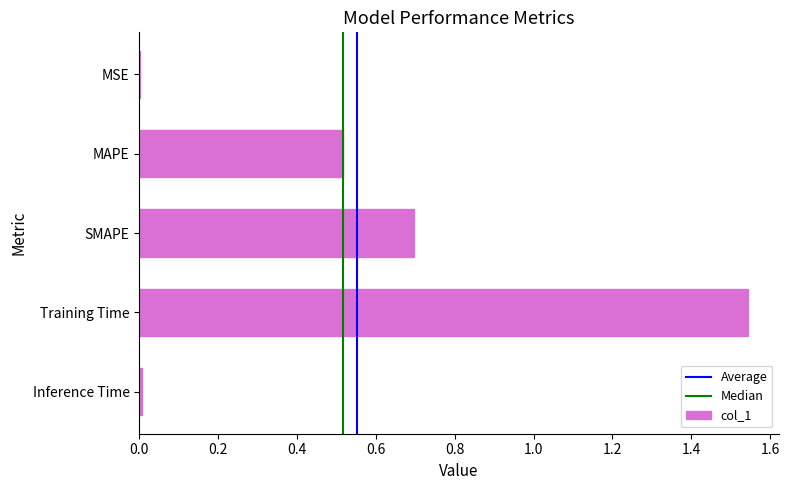

What is the sum of all values?

2.8